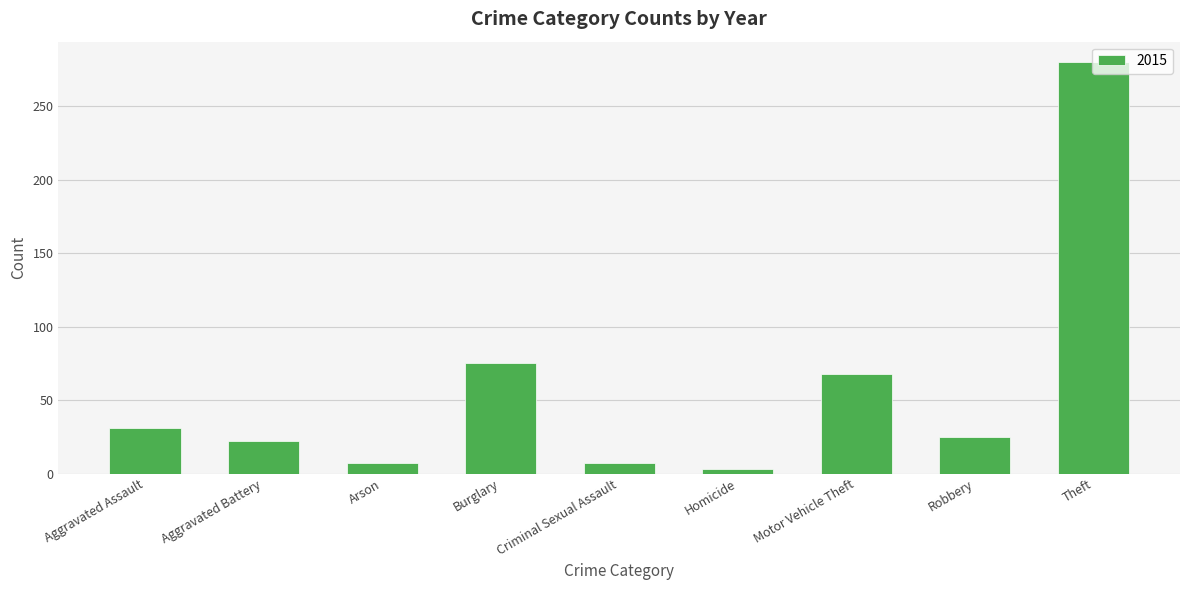

What is the maximum value shown in the chart?

280